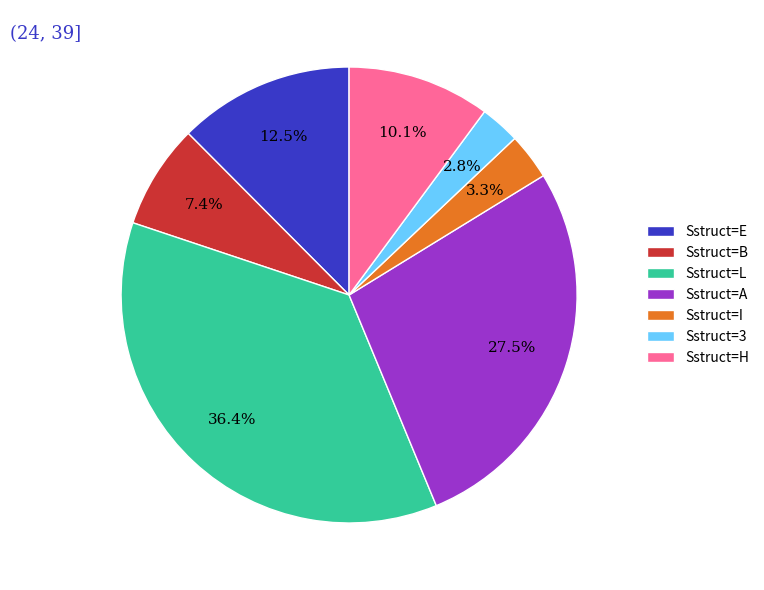

Does Sstruct=3 represent more than half of the total?

No